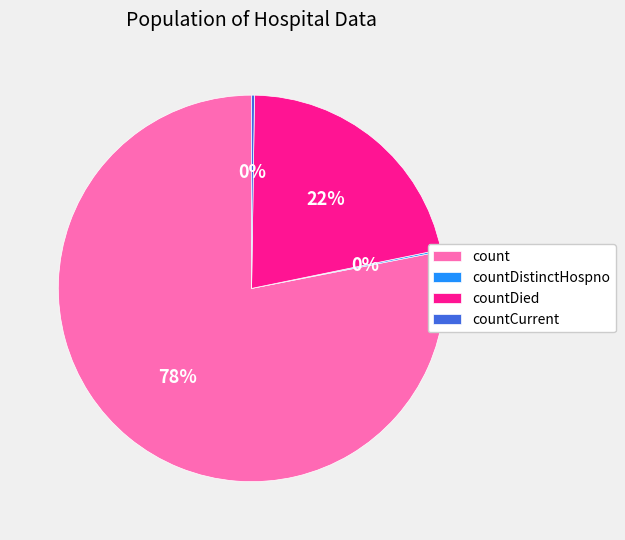

What is the largest slice in the pie chart?

count